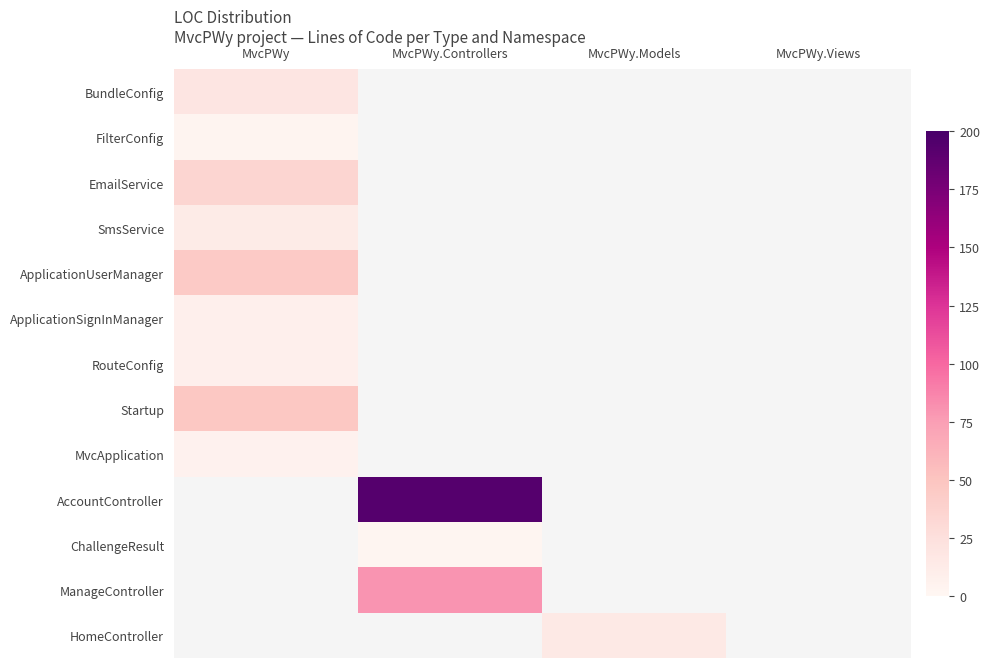

Rank the series by their maximum value, from lowest to highest.

FilterConfig, MvcApplication, ApplicationSignInManager, RouteConfig, SmsService, BundleConfig, EmailService, ApplicationUserManager, Startup, AccountController, ChallengeResult, ManageController, HomeController